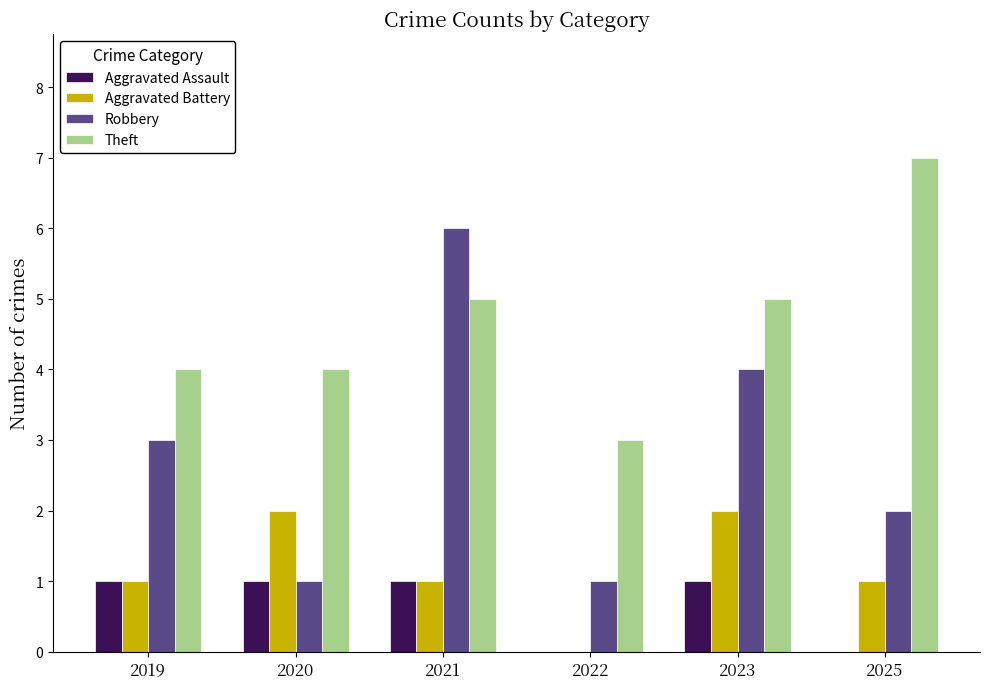

True or false: Aggravated Assault has a value of 2 at 2023.

False